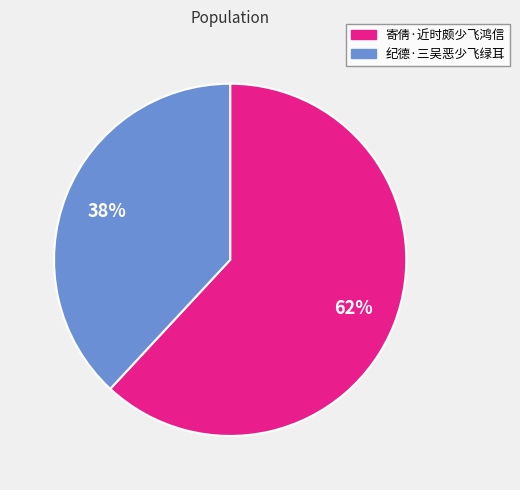

What percentage is the 寄倩·近时颇少飞鸿信 slice, to the nearest percent?

62%